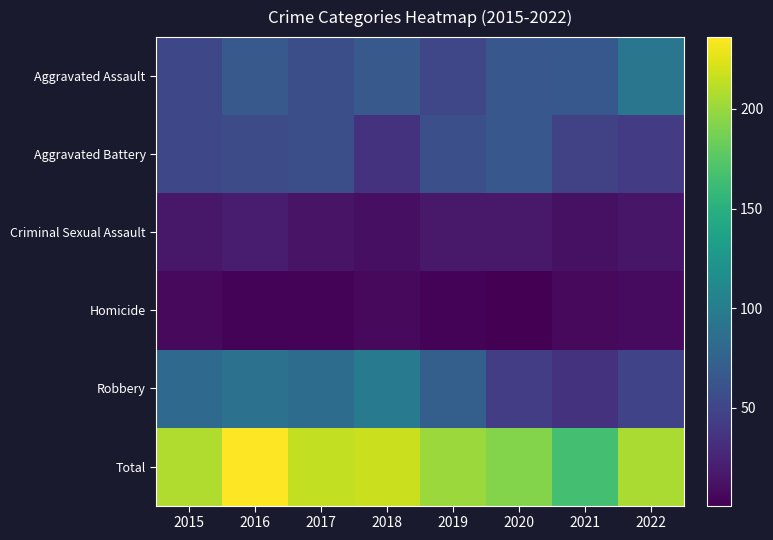

What is the total value across all series at 2017?

428